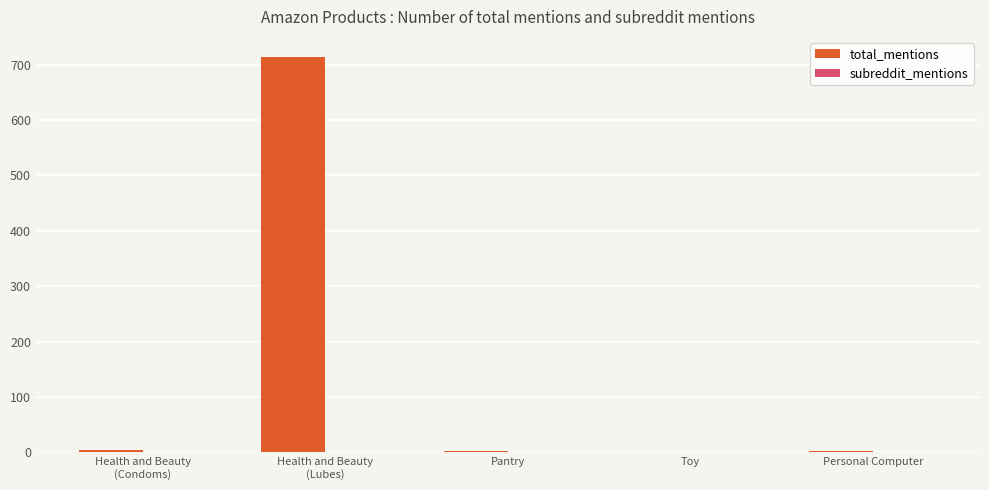

Which series has the largest total across all categories?

total_mentions